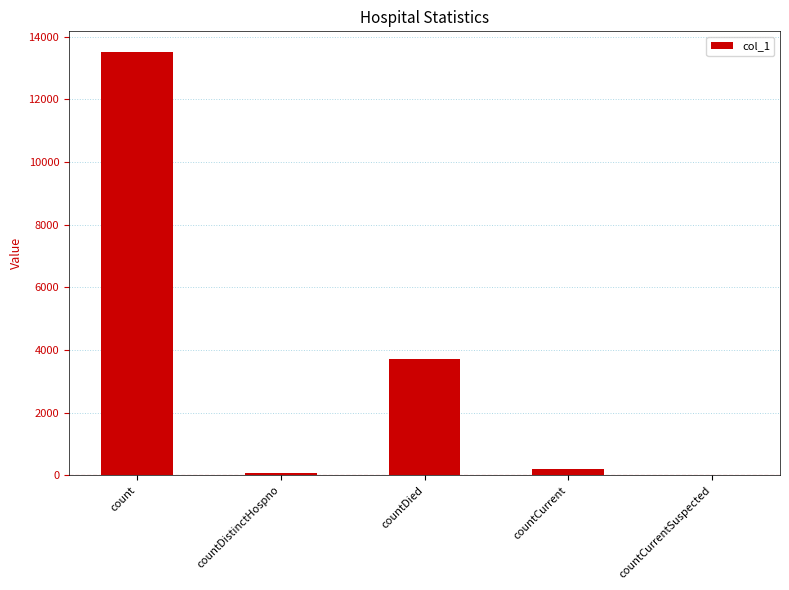

Reading left to right, transcribe all the data shown in this chart.

count=13491	countDistinctHospno=73	countDied=3699	countCurrent=216	countCurrentSuspected=0